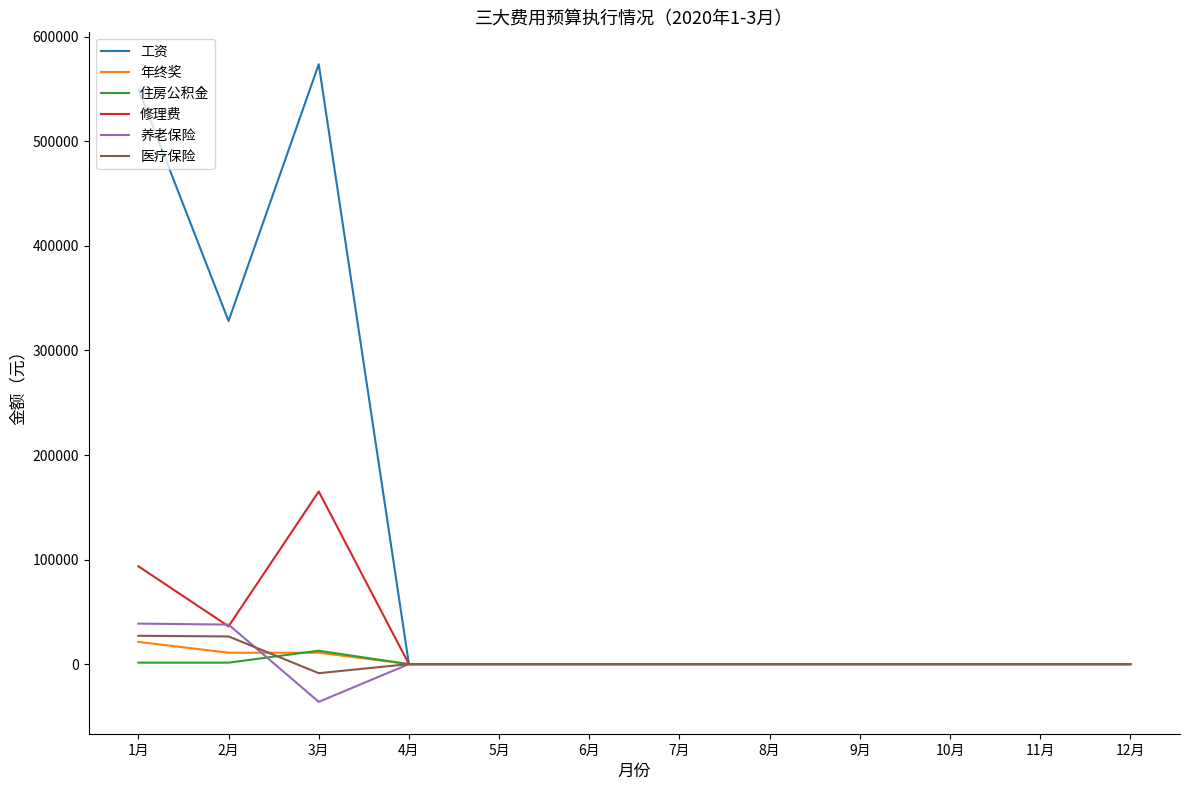

The value of 住房公积金 at 7月 is 0.0. True or false?

True